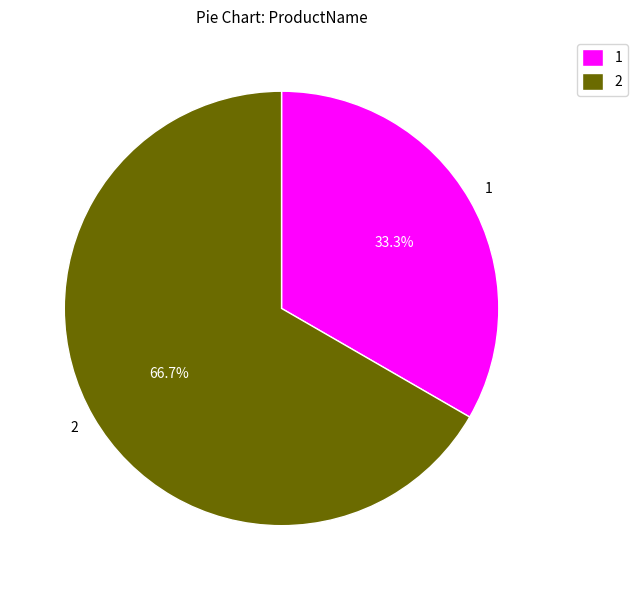

Does 2 account for over 50% of the chart?

Yes